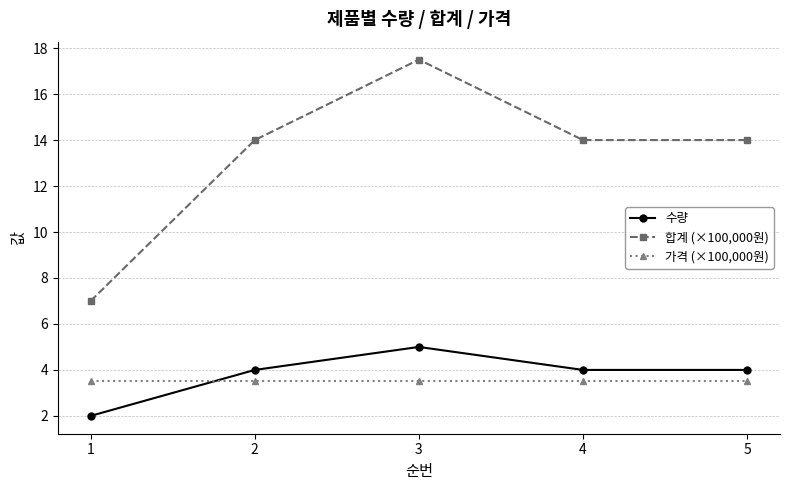

What is the spread (max minus min) of values at 4?

10.5